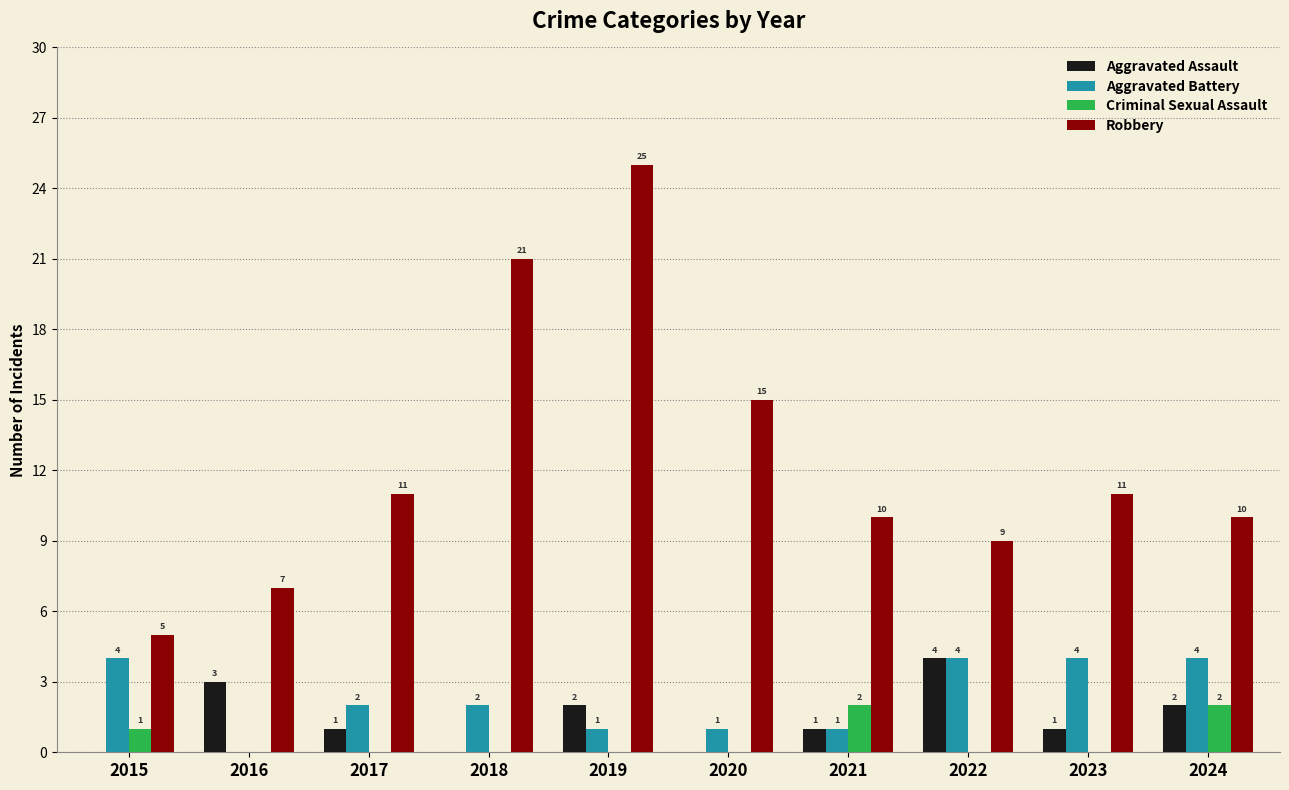

Is it true that Aggravated Assault equals 3 at 2019?

False